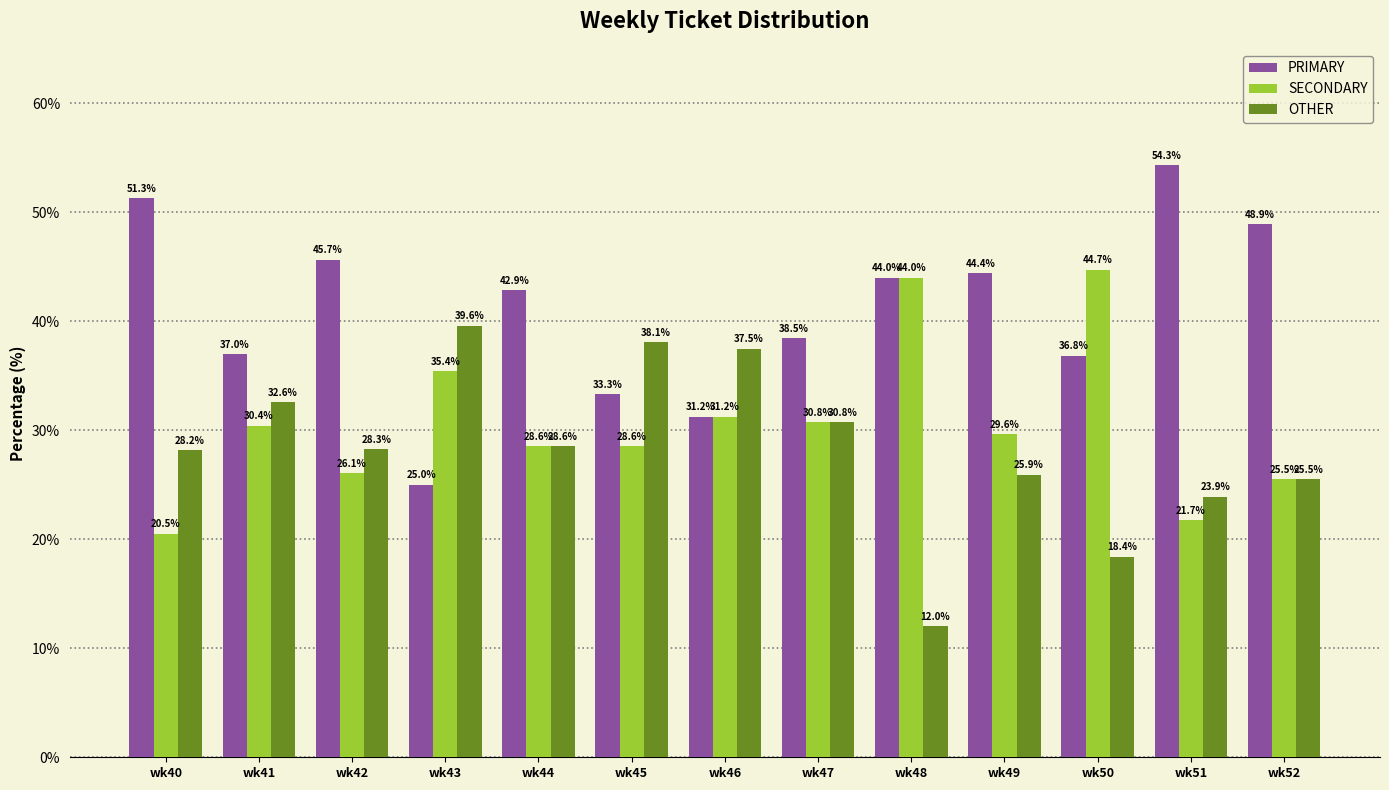

The value of OTHER at wk45 is 38.1. True or false?

True